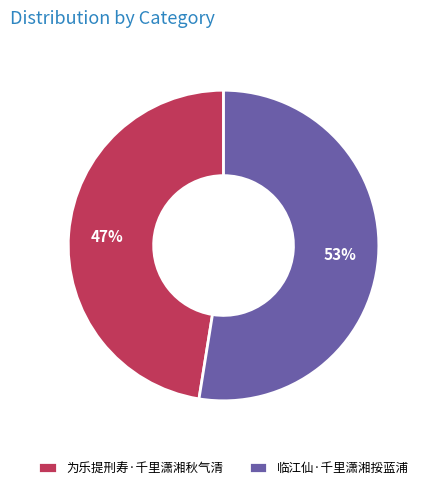

To the nearest percent, what is the average slice percentage?

50%